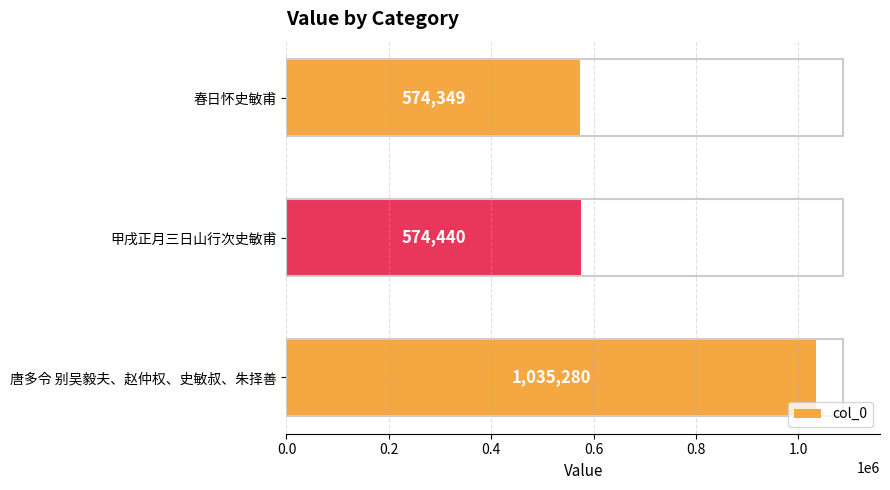

What is the maximum value shown in the chart?

1035280